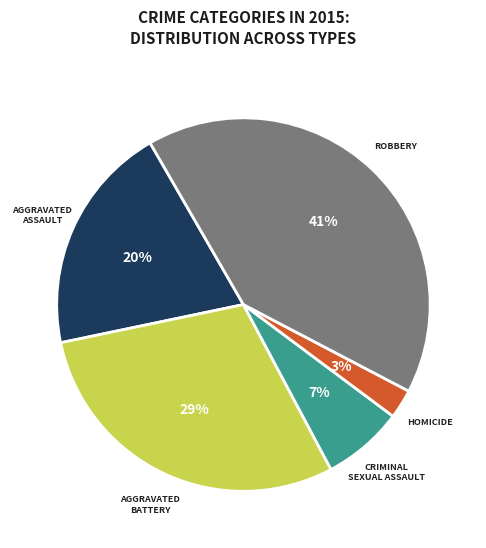

To the nearest percent, what is the difference between the largest and smallest slice percentages?

38%